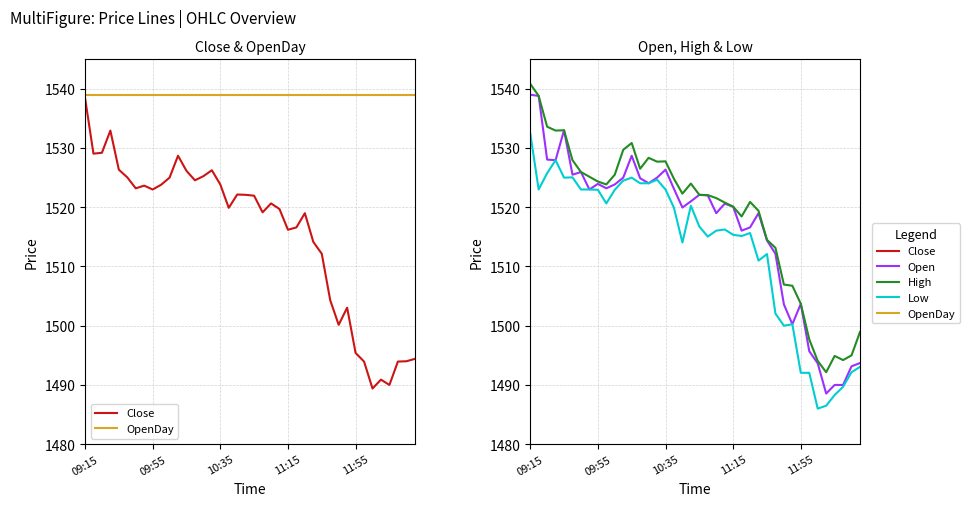

Rank the series by their maximum value, from highest to lowest.

High, OpenDay, Open, Close, Low